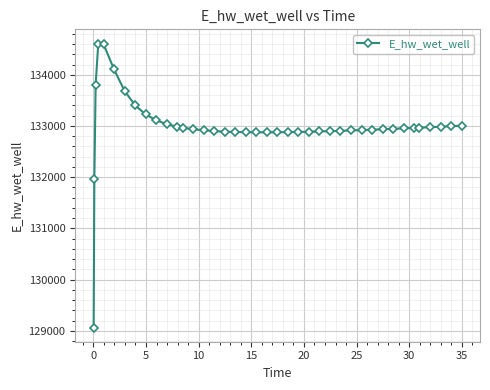

What is the average value?

132985.2